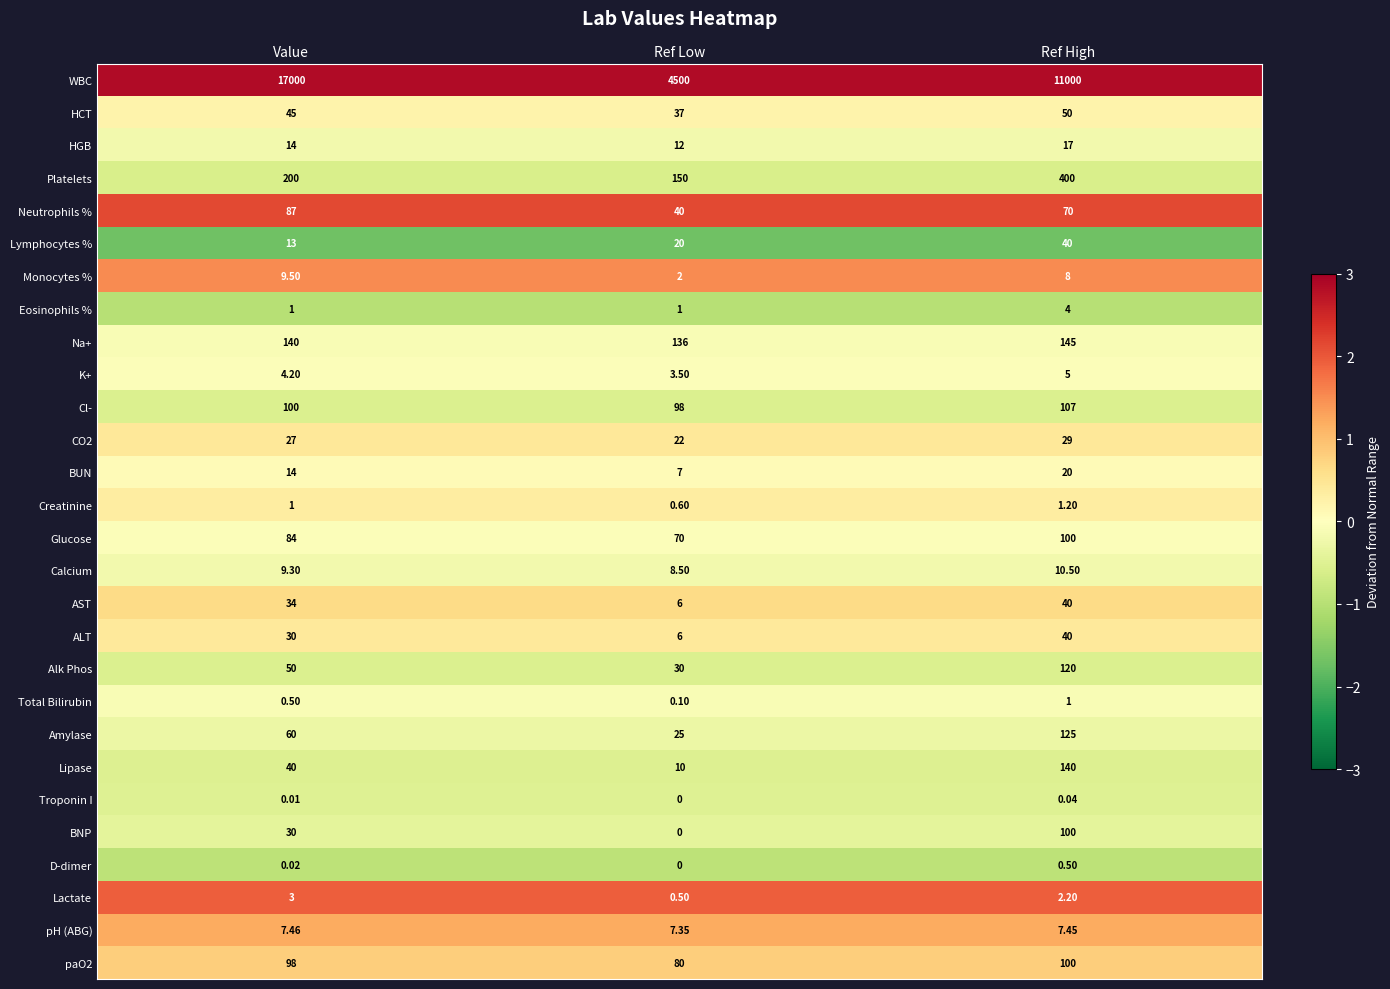

Which series has the largest total across all categories?

WBC